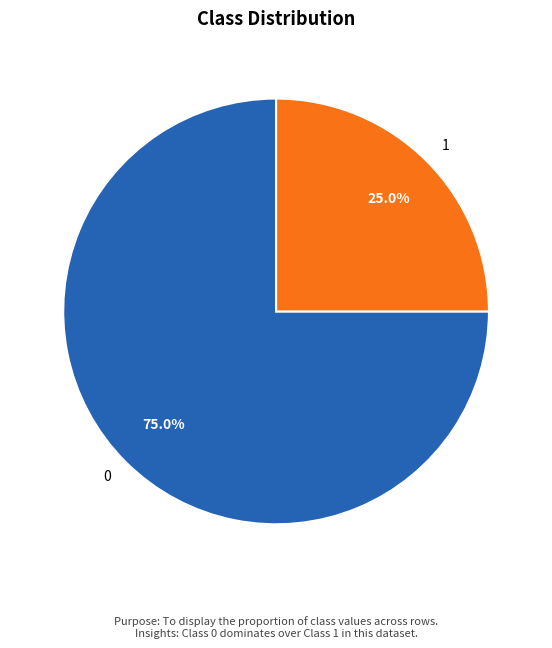

The 0 slice represents 61% of the pie. True or false?

False